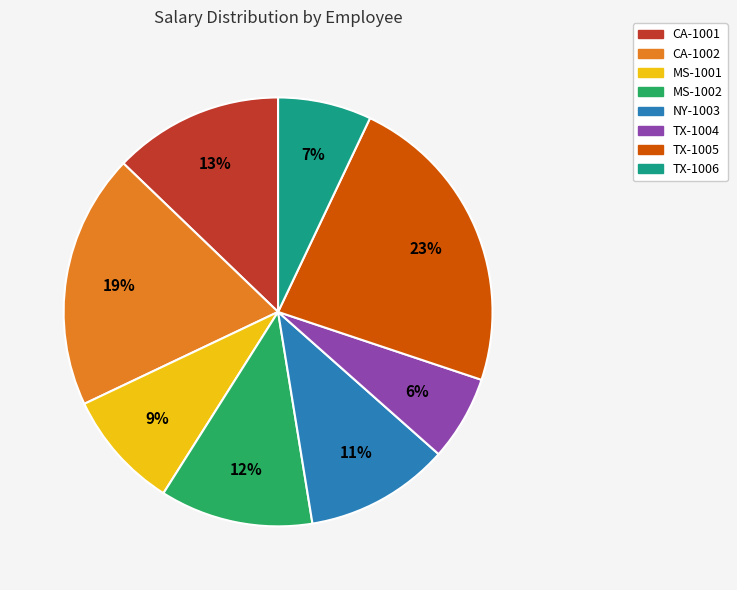

Approximately how many times larger is the value at MS-1002 compared to MS-1001?

1.3